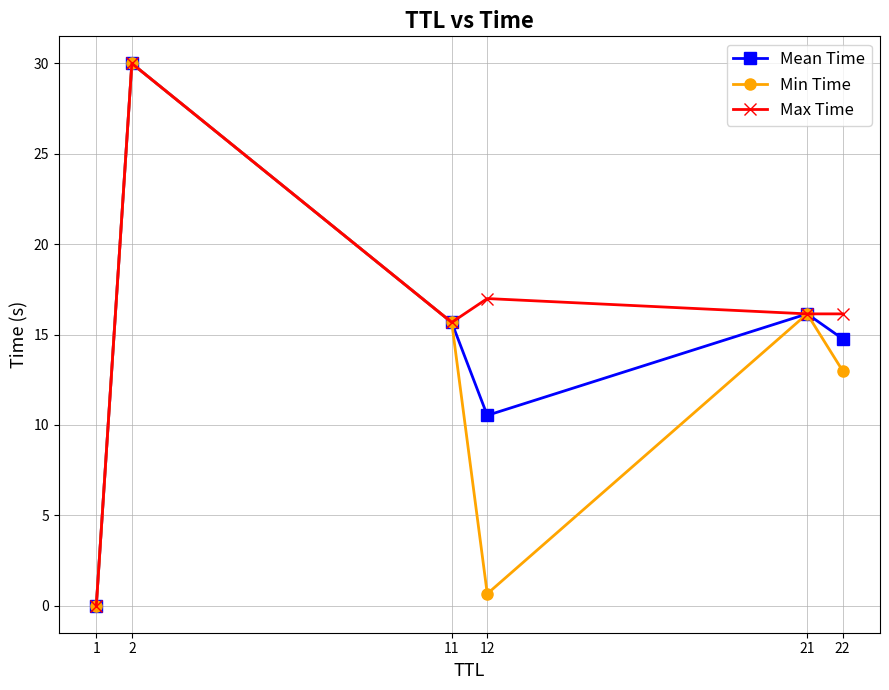

What are all the series names shown in the legend?

Mean Time, Min Time, Max Time